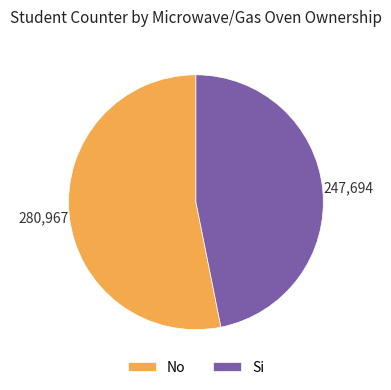

Combined, do No and Si account for over 50%?

Yes